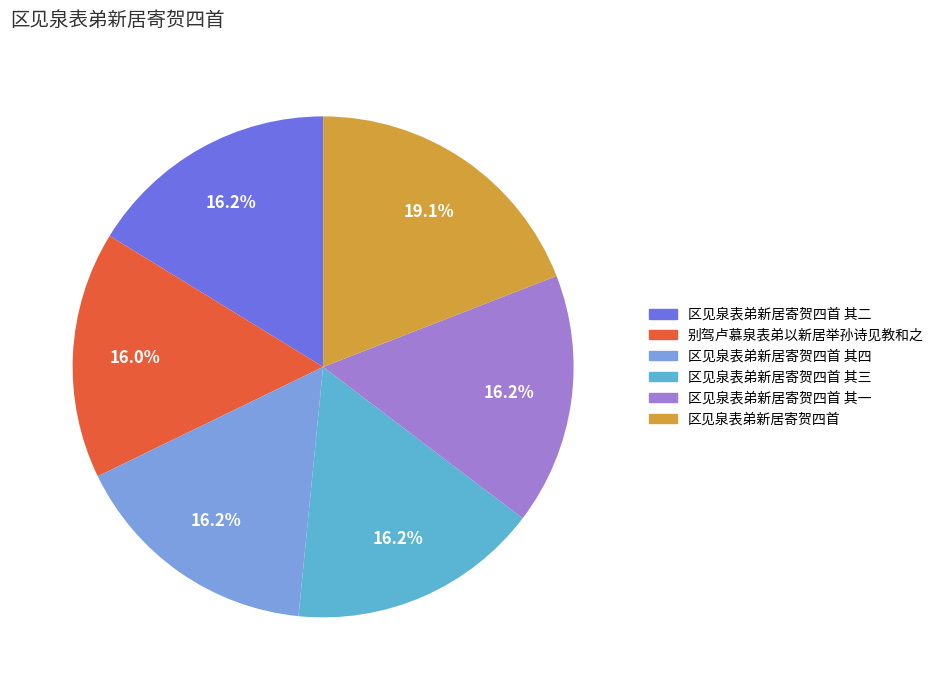

Does any single category account for the majority?

No